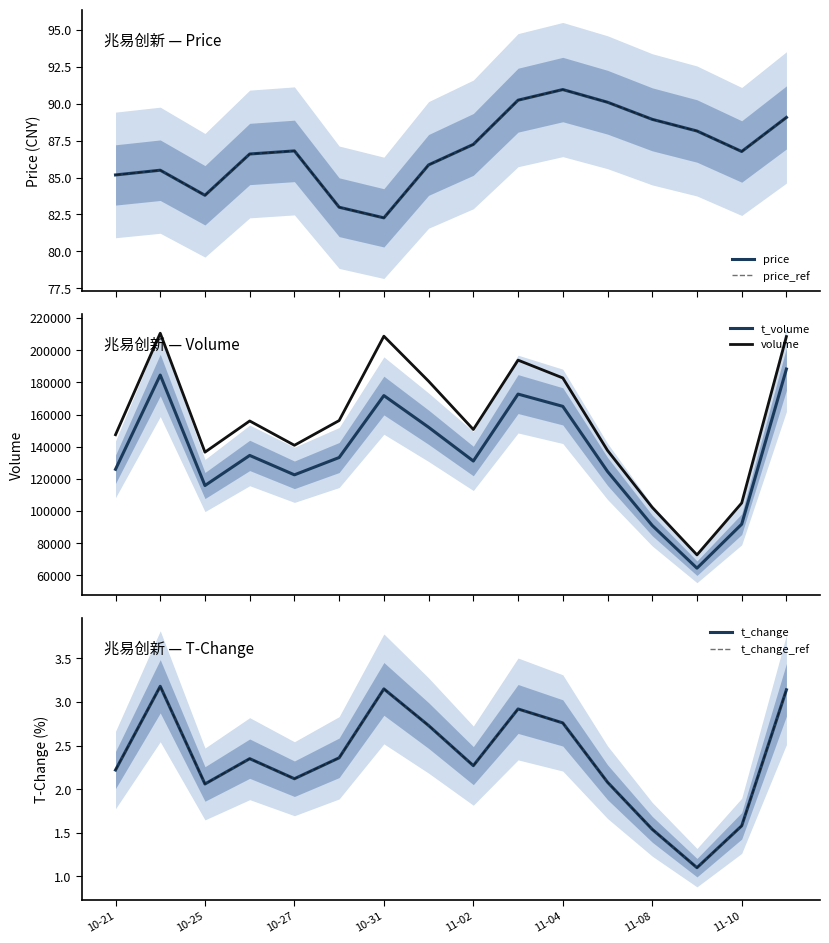

True or false: volume and t_volume cross at least once.

False